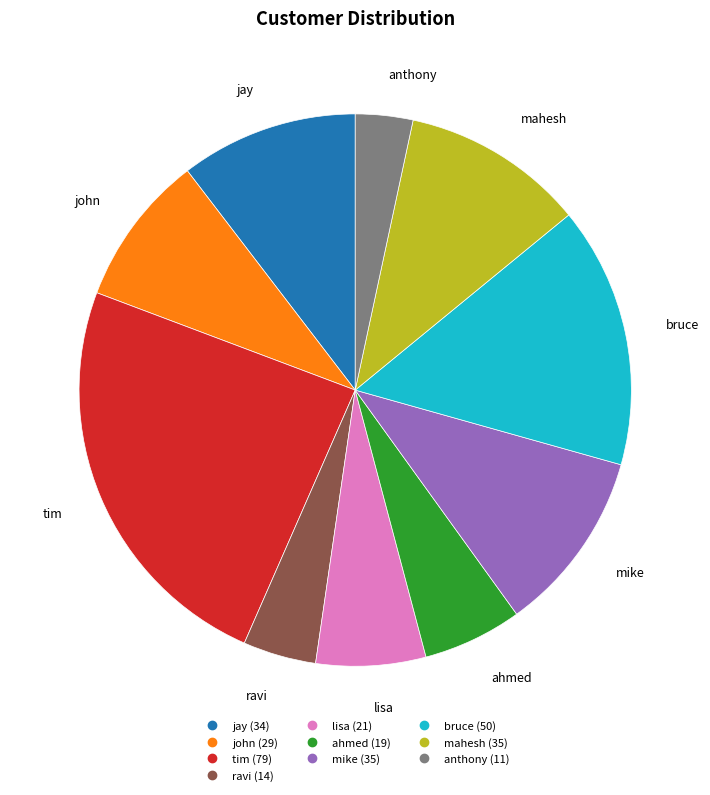

How many segments does this pie chart have?

10